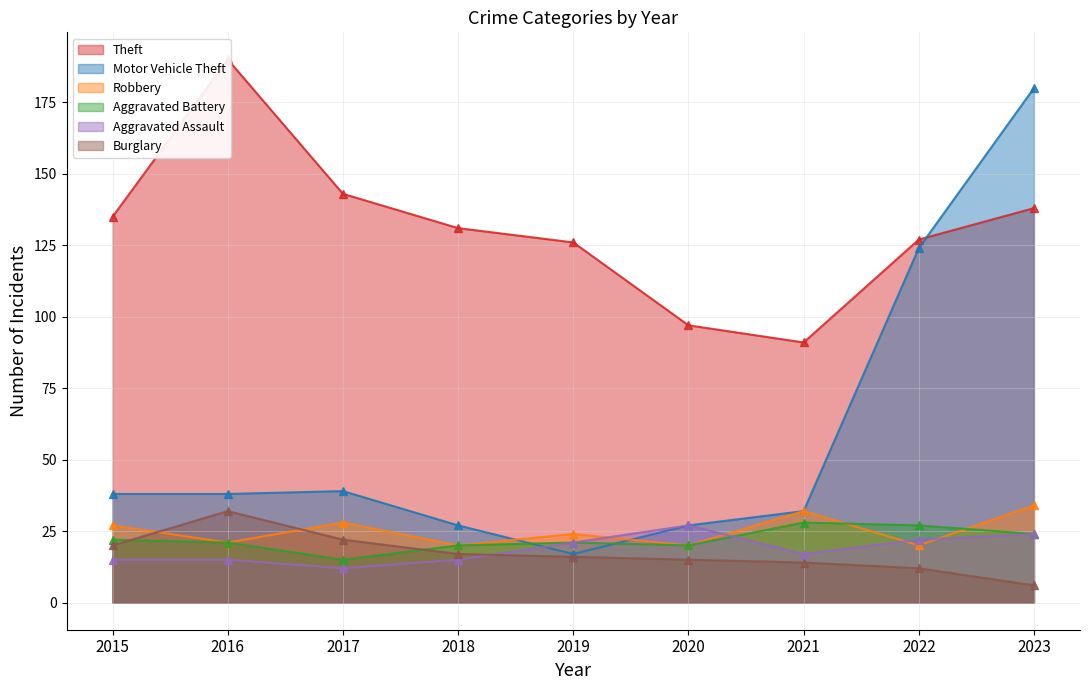

At which category is the sum across all series the highest?

2023